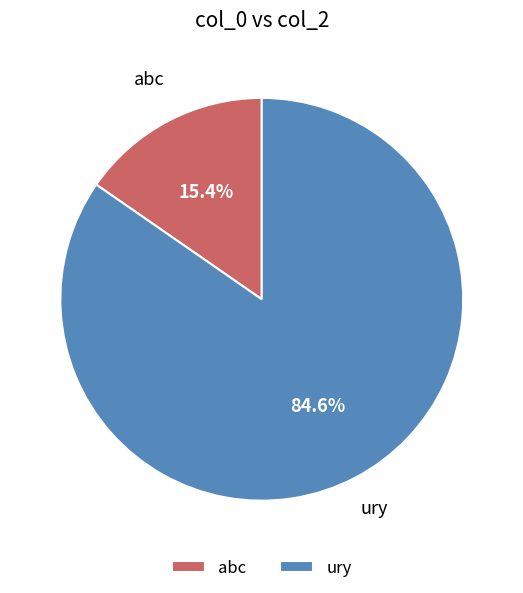

Which has a higher value, abc or ury?

ury